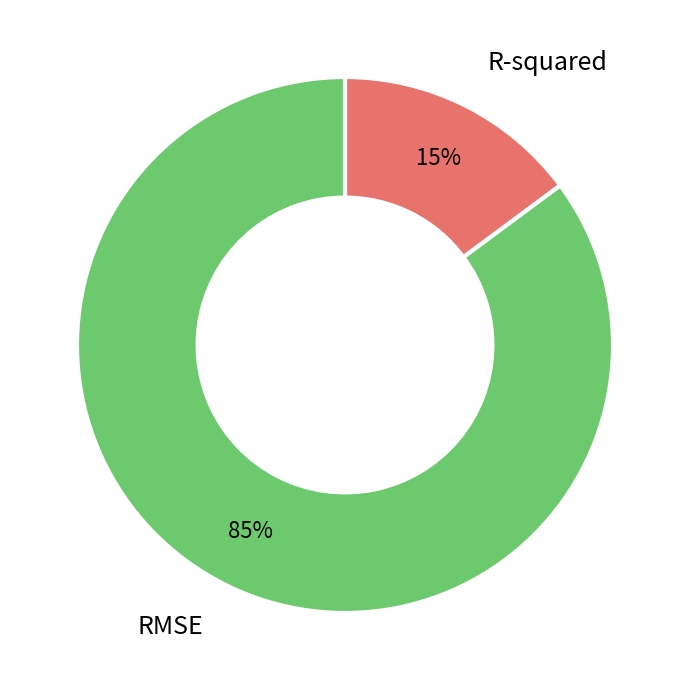

Is there any slice that represents more than half of the pie?

Yes